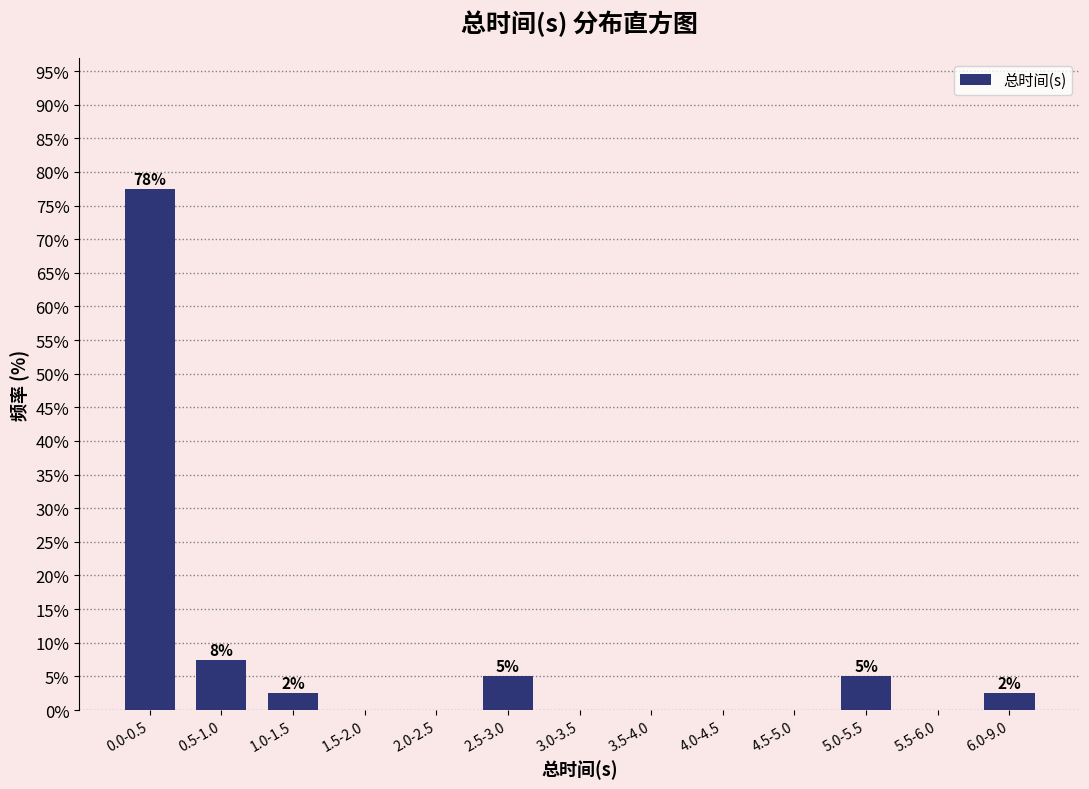

Reading left to right, transcribe all the data shown in this chart.

0.0-0.5=77.5	0.5-1.0=7.5	1.0-1.5=2.5	1.5-2.0=0.0	2.0-2.5=0.0	2.5-3.0=5.0	3.0-3.5=0.0	3.5-4.0=0.0	4.0-4.5=0.0	4.5-5.0=0.0	5.0-5.5=5.0	5.5-6.0=0.0	6.0-9.0=2.5